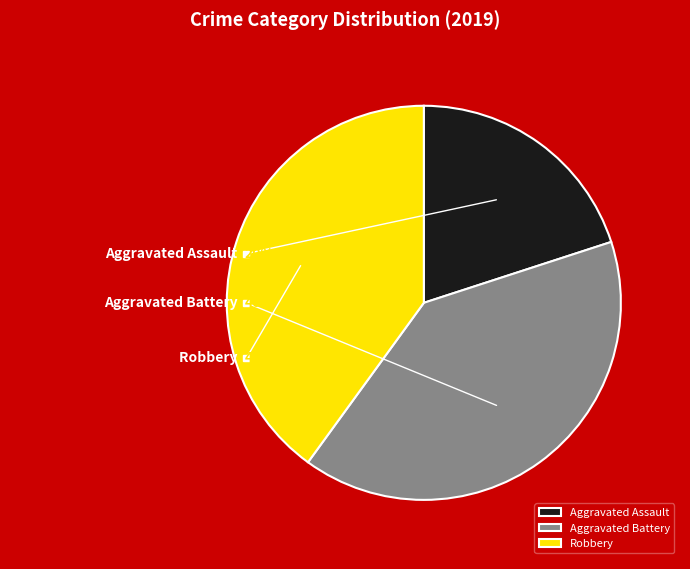

What is the ratio of the value at Aggravated Battery to the value at Robbery?

1.0